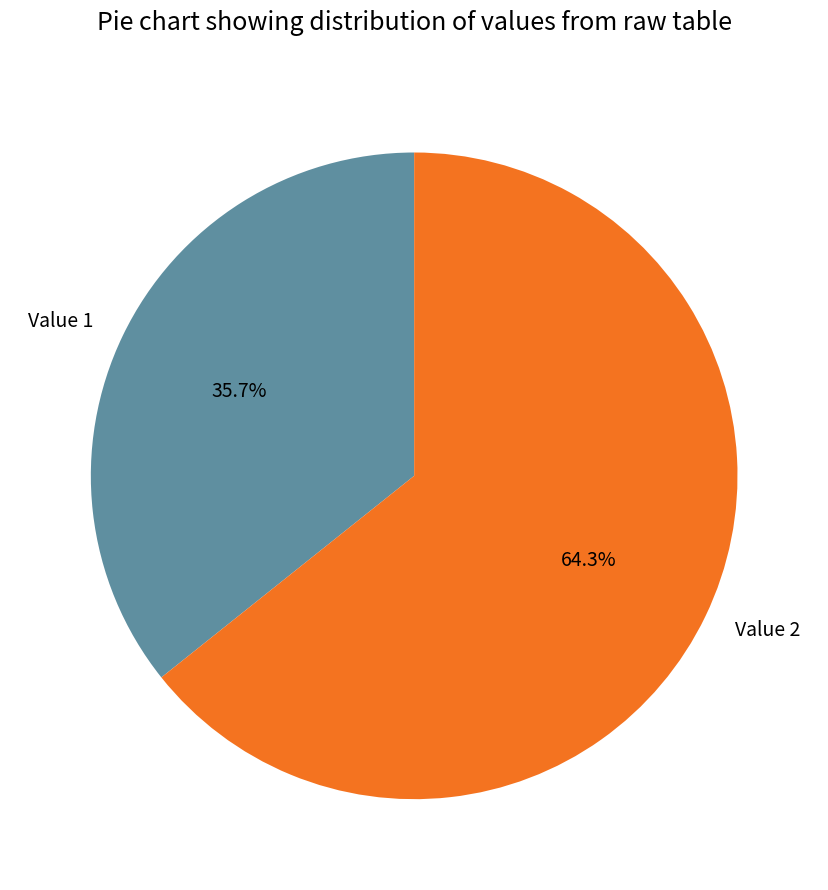

Rank the categories by value from highest to lowest.

Value 2, Value 1